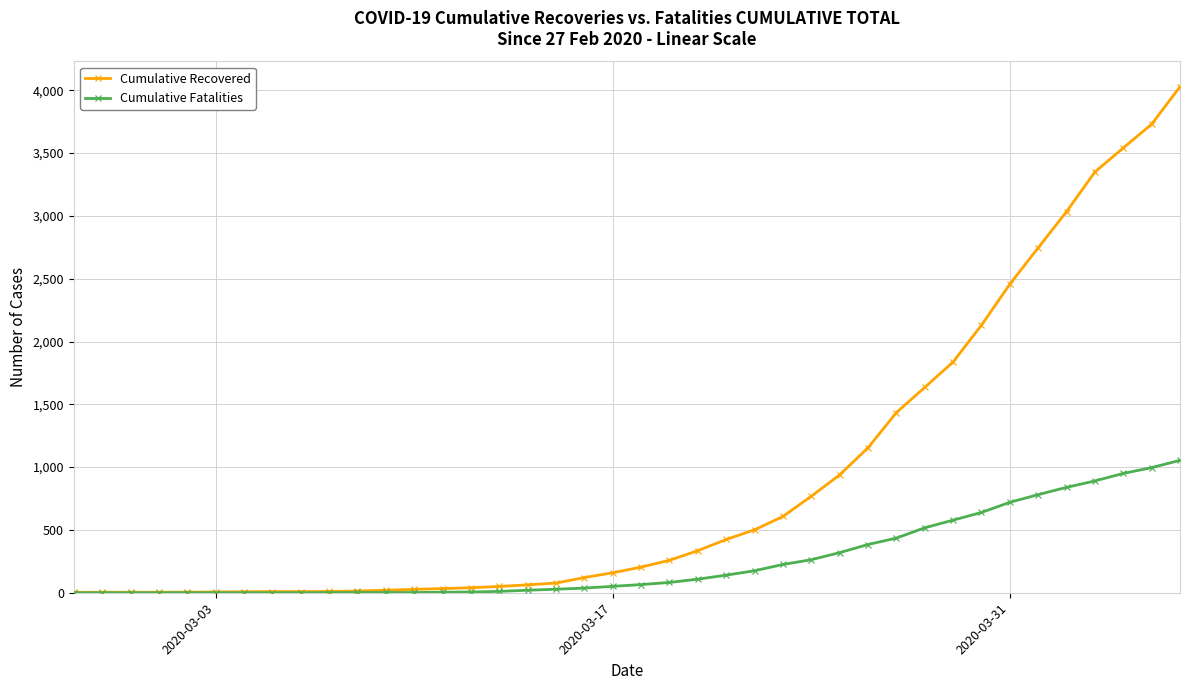

Which series has the widest spread of values?

Cumulative Recovered